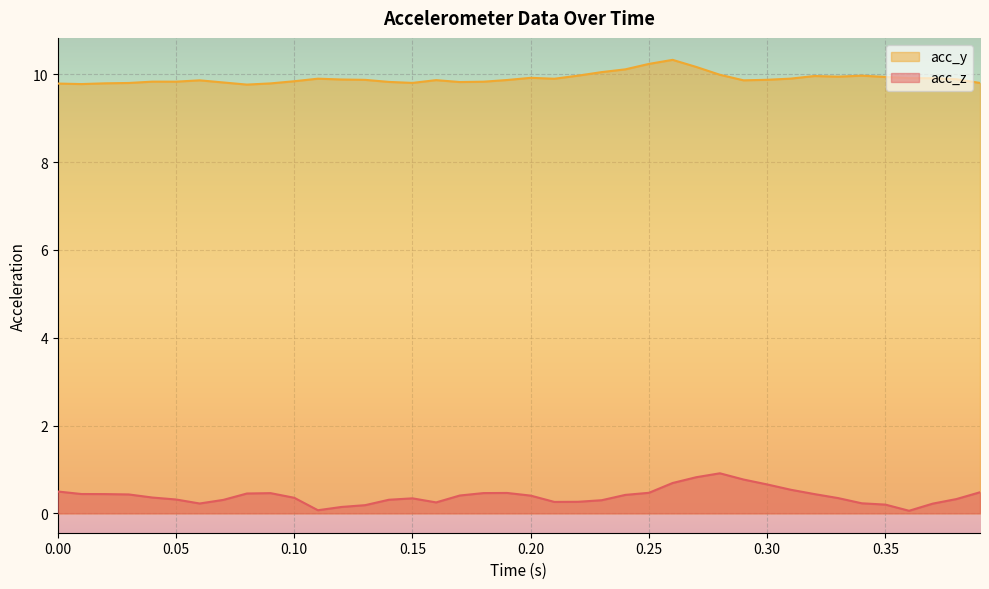

True or false: acc_z and acc_y intersect in this chart.

False